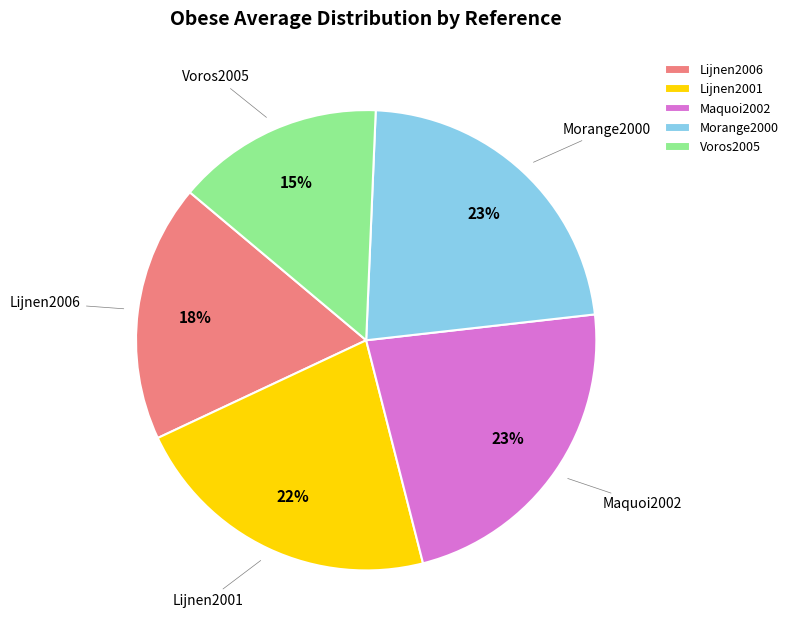

Do Morange2000 and Lijnen2006 together represent more than half of the pie?

No